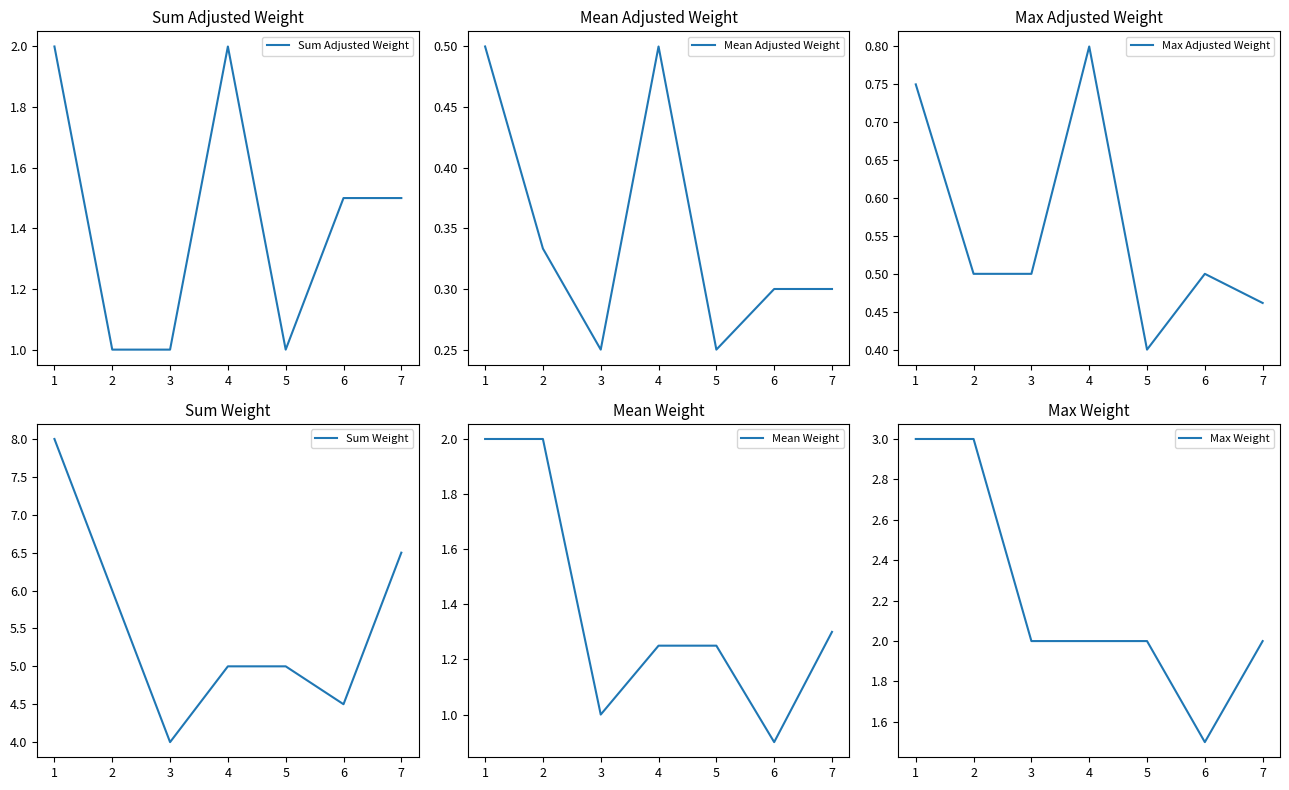

Where is Max Adjusted Weight nearest to the value 0?

5